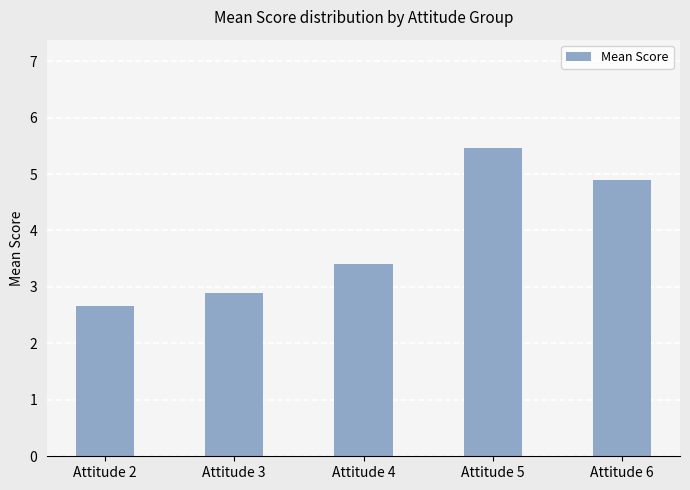

How many data points are less than 3?

2